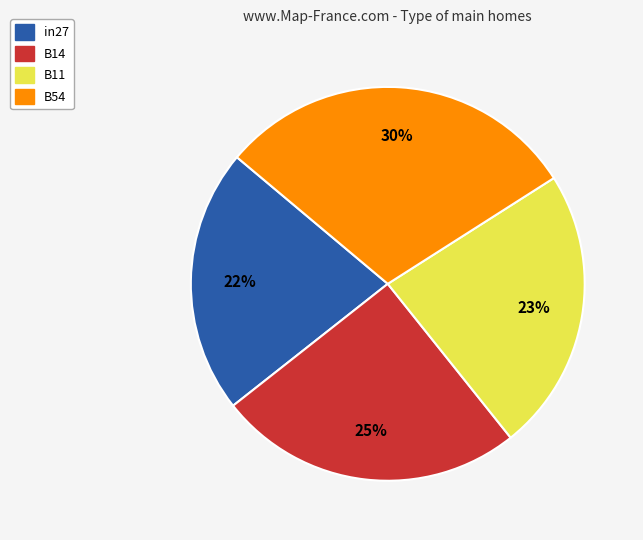

Is there a majority slice in this chart?

No